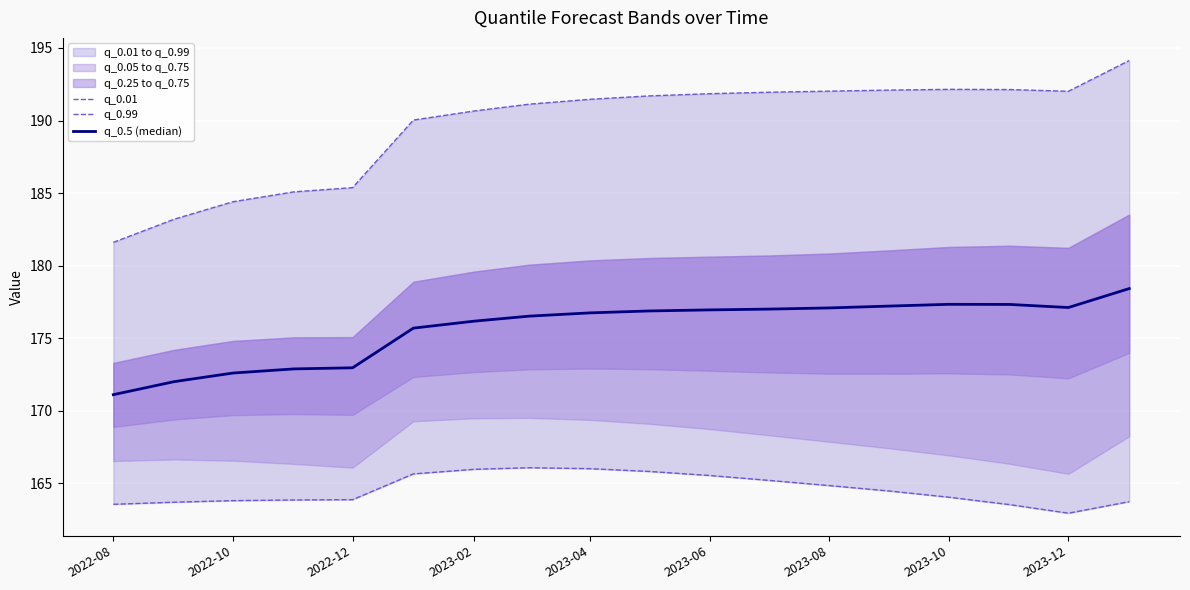

Reading left to right, list all the values displayed in this chart.

q_0.01: 163.6	163.7	163.8	163.9	163.9	165.7	166.0	166.1	166.0	165.8	165.5	165.2	164.9	164.5	164.1	163.5	162.9	163.7
q_0.99: 181.6	183.2	184.4	185.1	185.4	190.0	190.7	191.1	191.5	191.7	191.8	191.9	192.0	192.1	192.1	192.1	192.0	194.1
q_0.5 (median): 171.1	172.0	172.6	172.9	173.0	175.7	176.2	176.5	176.7	176.9	177.0	177.0	177.1	177.2	177.3	177.3	177.1	178.4